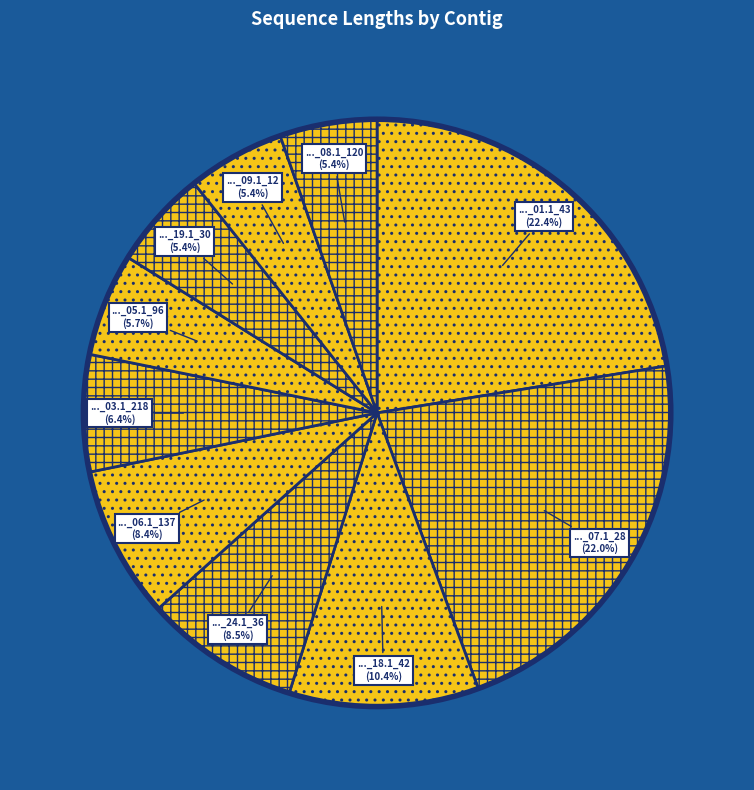

How many slices are in this pie chart?

10